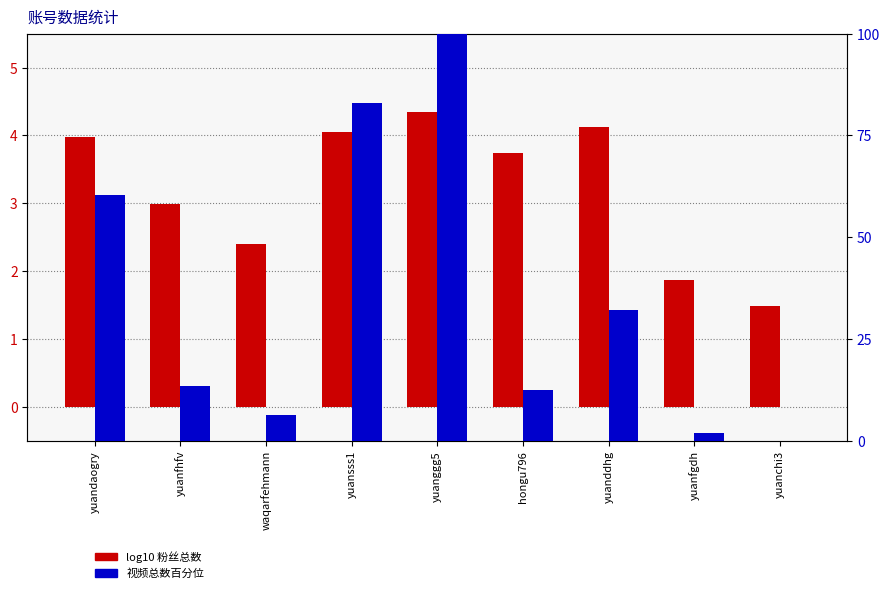

What is the value of the log10 粉丝总数 bar at the 8th from the left?

1.9